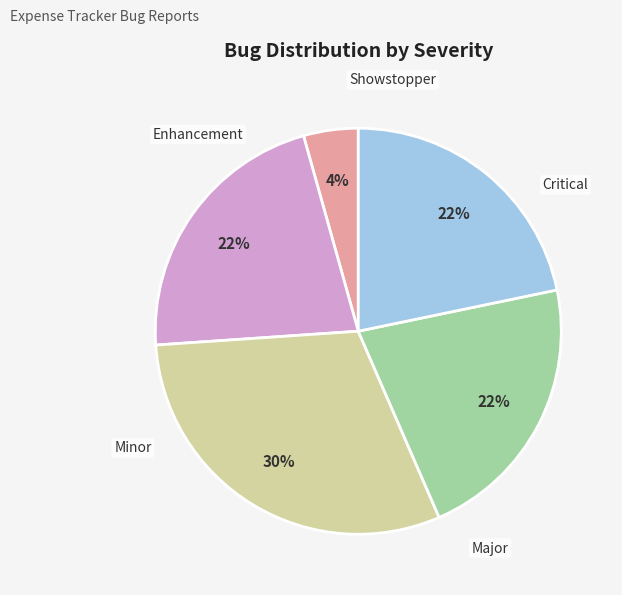

Does any single category account for the majority?

No